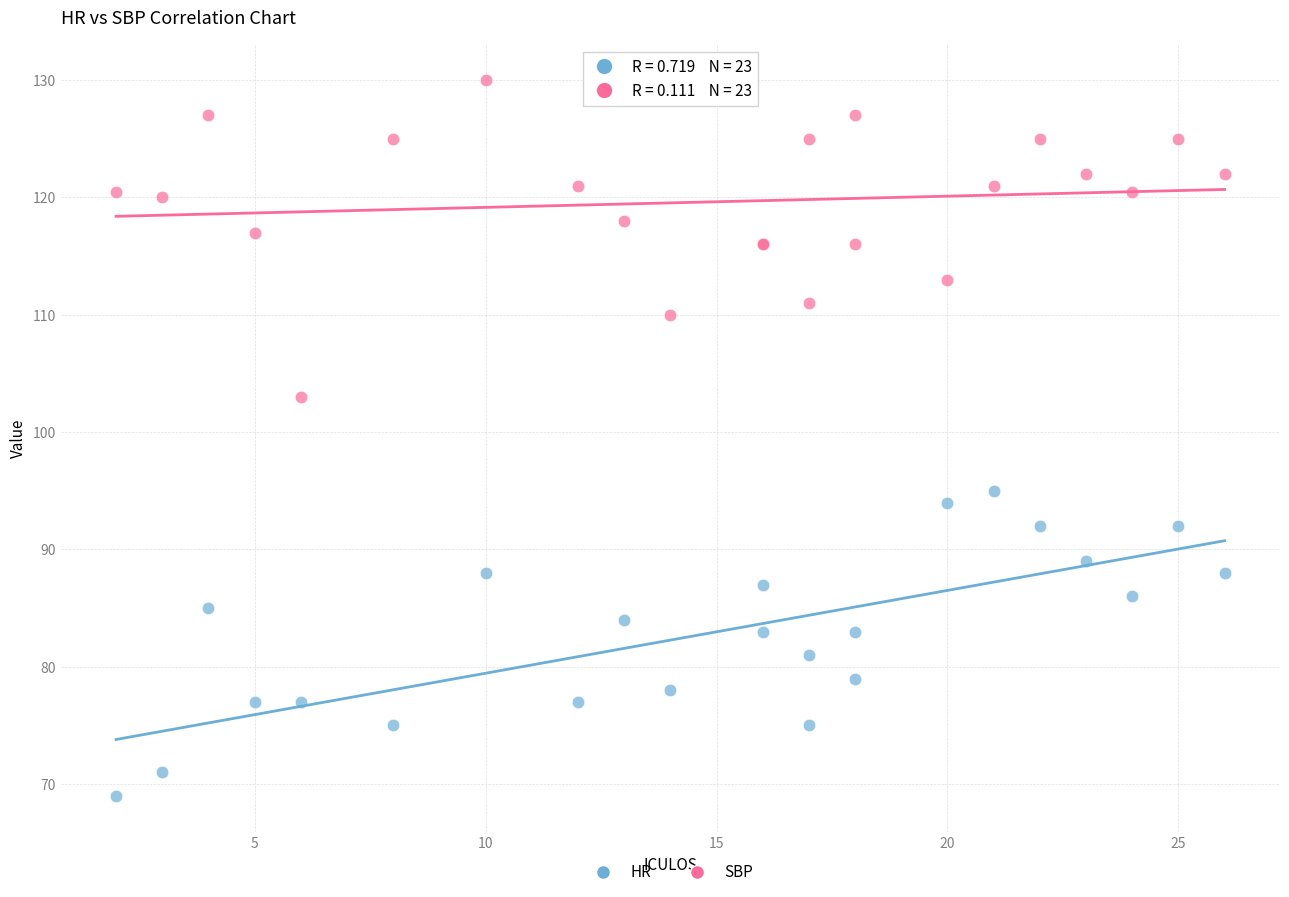

What are all the series names shown in the legend?

HR, SBP